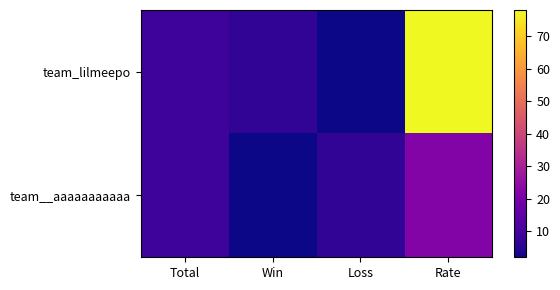

At how many categories does at least one series exceed 62?

1